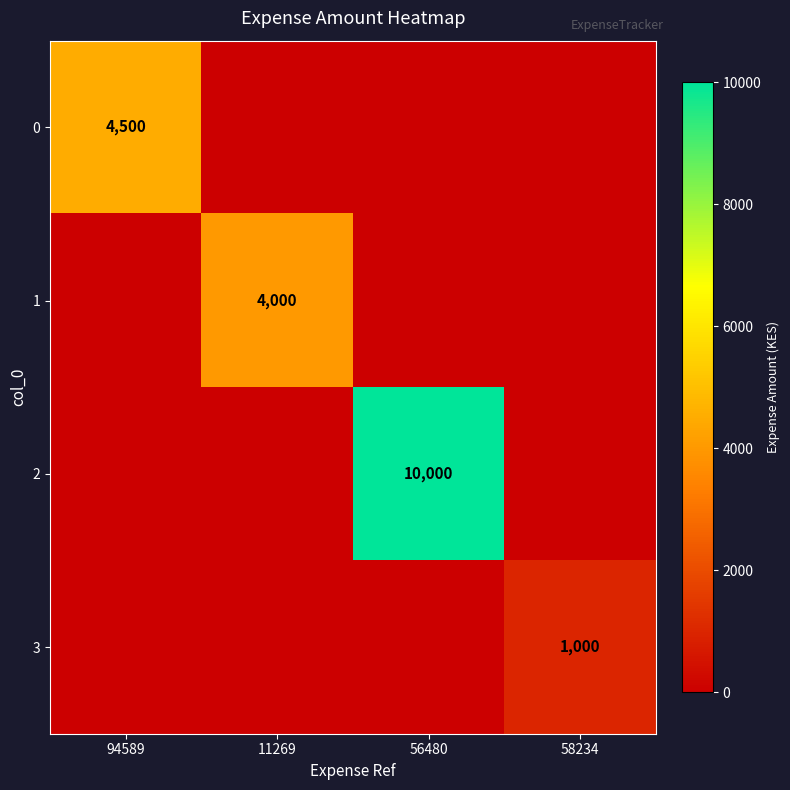

The value of 1 at 11269 is 1835. True or false?

False